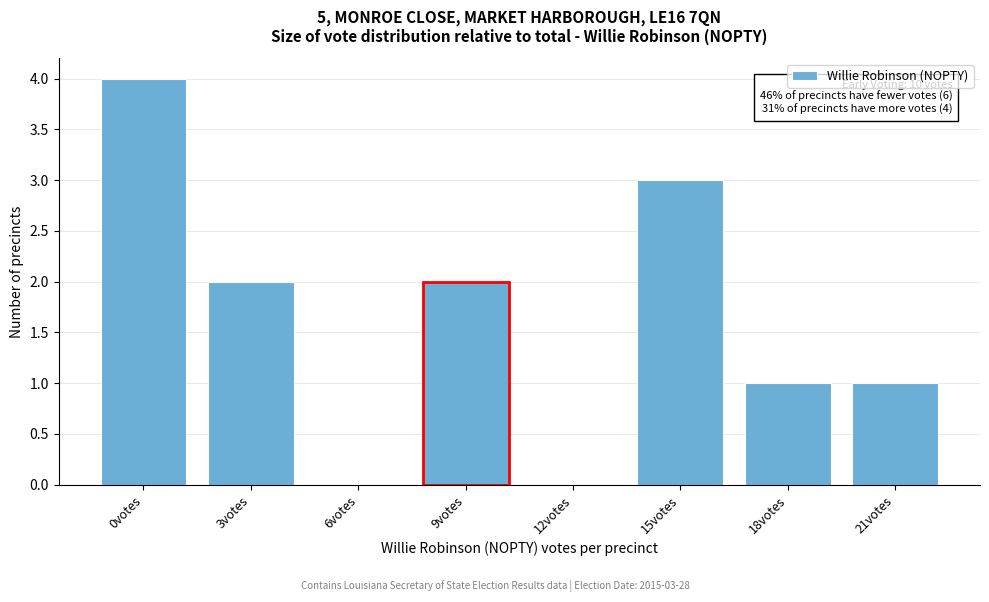

Reading left to right, transcribe all the data shown in this chart.

0votes=4	3votes=2	6votes=0	9votes=2	12votes=0	15votes=3	18votes=1	21votes=1